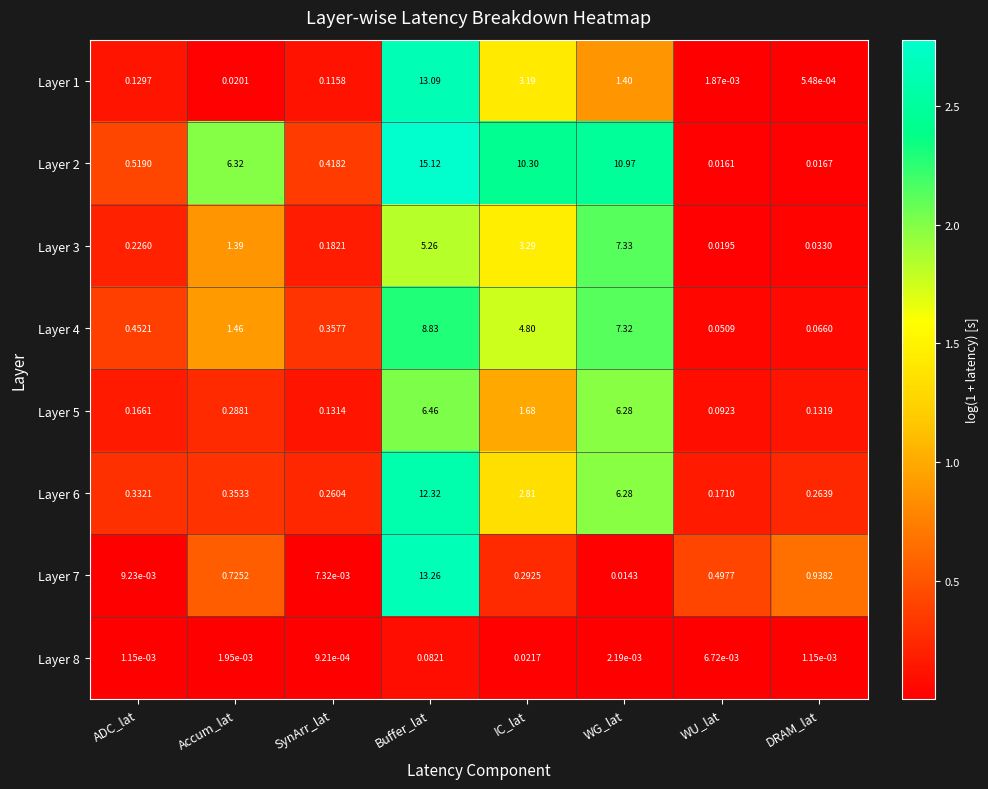

Is the value of Layer 5 at DRAM_lat greater than the value of Layer 7 at Accum_lat?

No